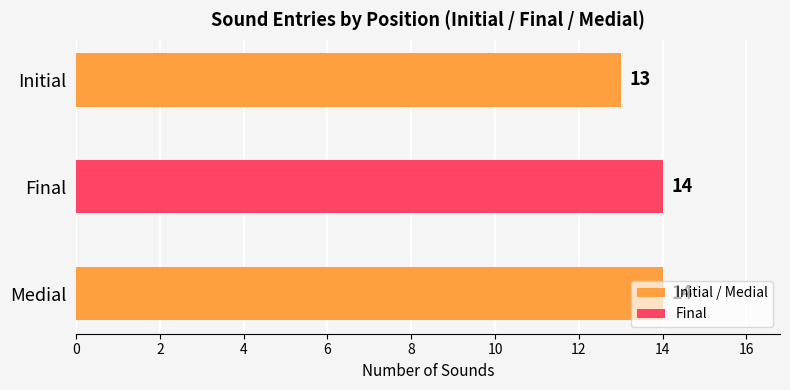

Approximately how many times larger is the value at Medial compared to Final?

1.0